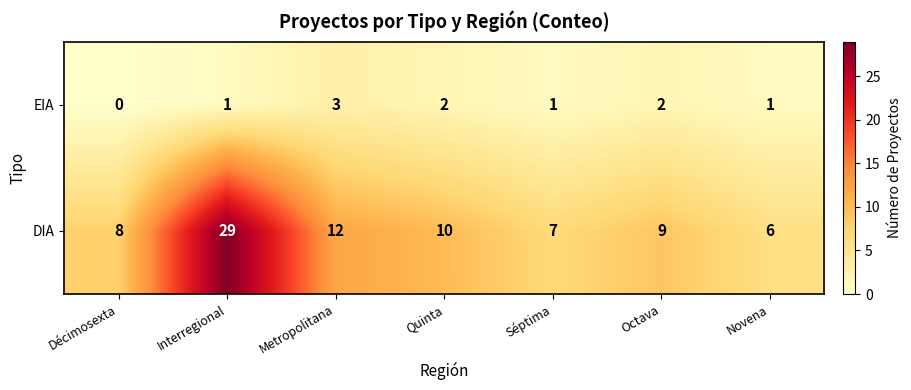

The DIA series shows 14 at Octava. True or false?

False